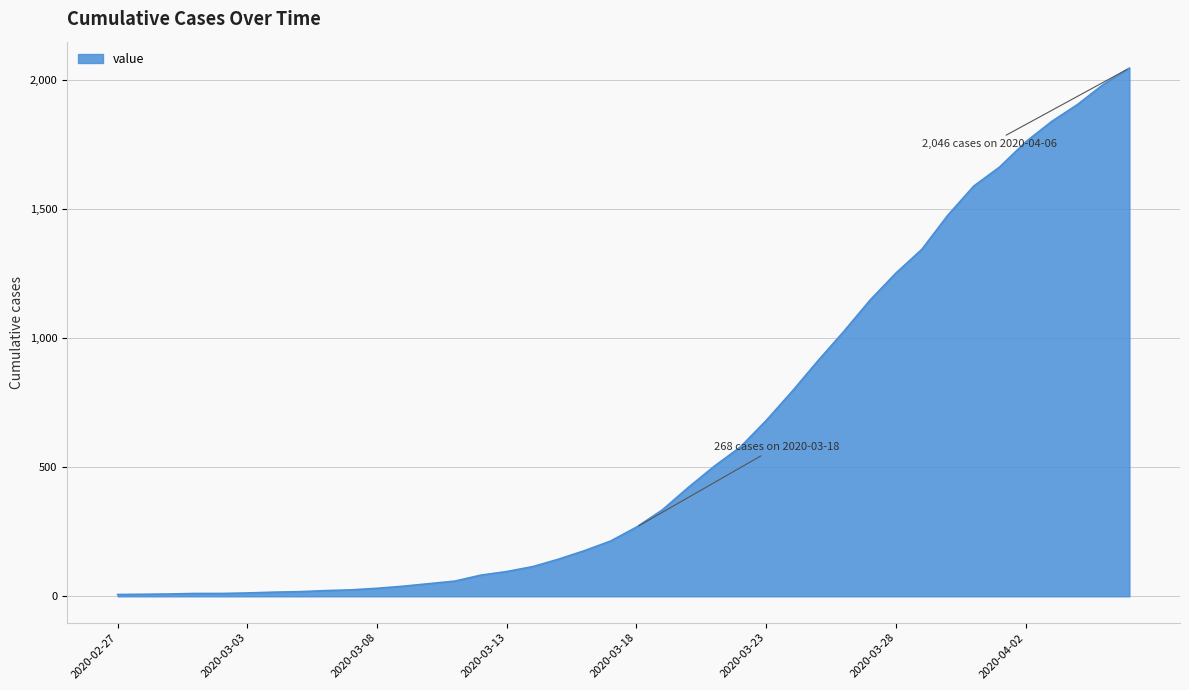

How many values are below 268?

20